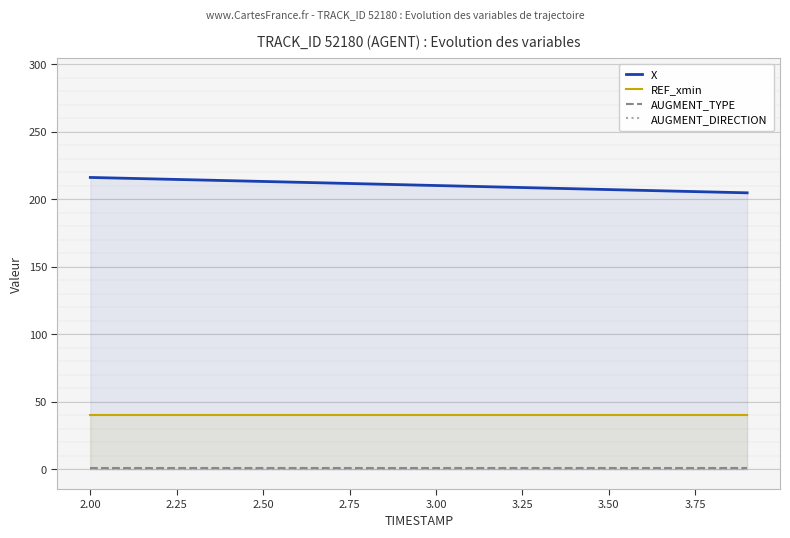

Does the chart have visible grid lines?

Yes